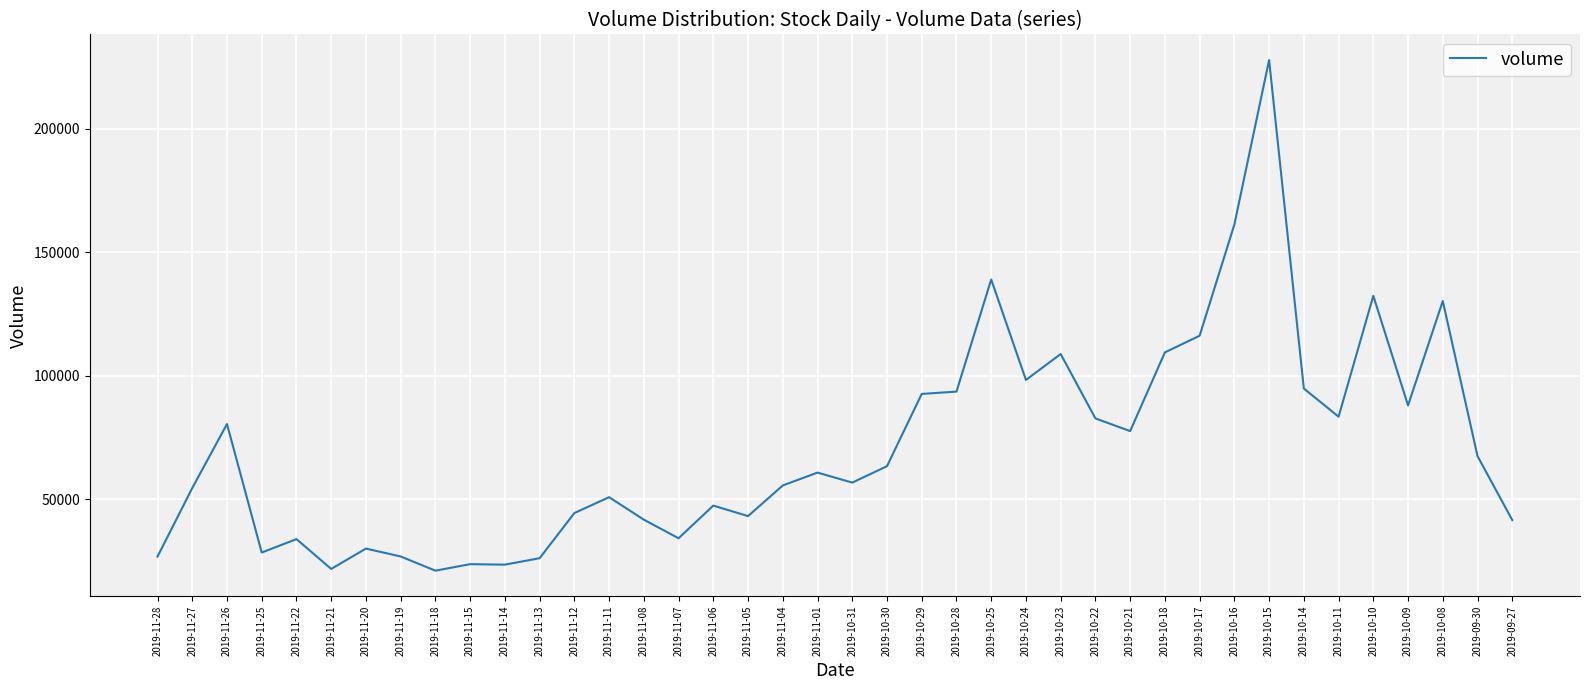

Where is the data nearest to the value 124454?

2019-10-08